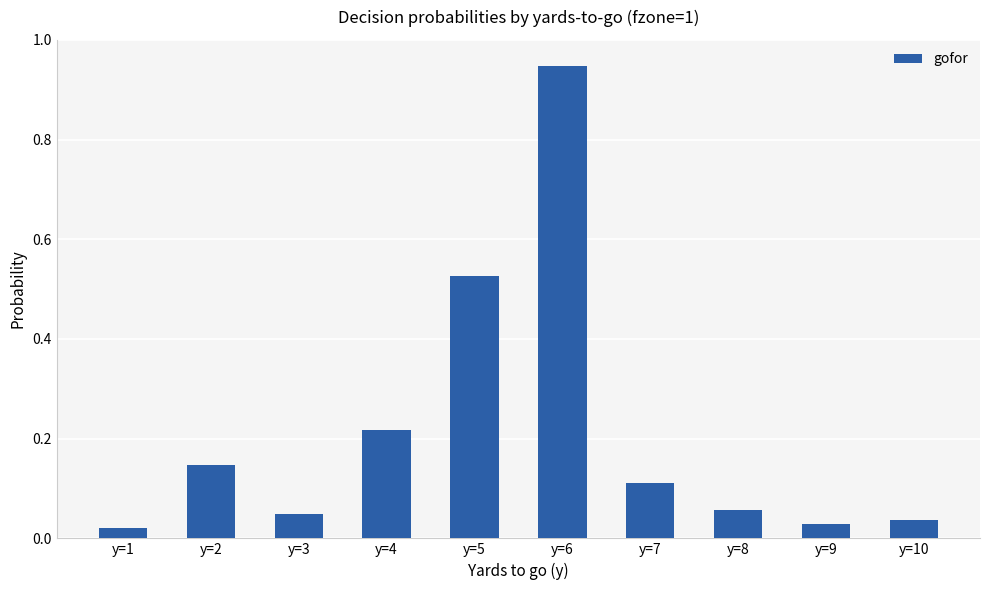

True or false: the data shows 0.3 at y=2.

False